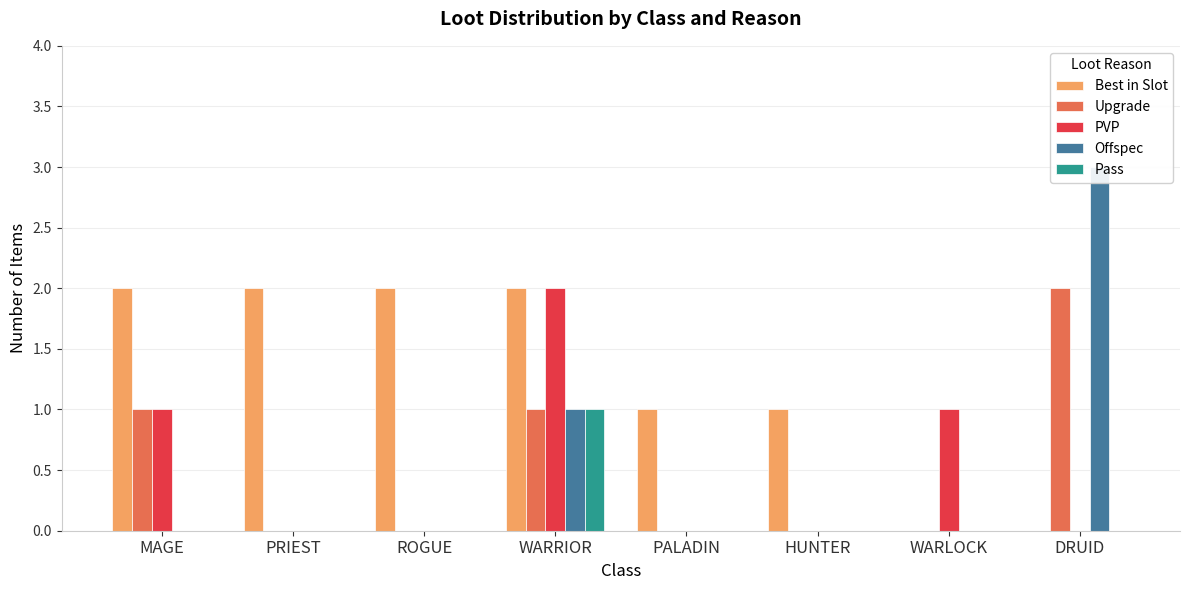

Is the value of Offspec at MAGE greater than the value of Pass at MAGE?

No